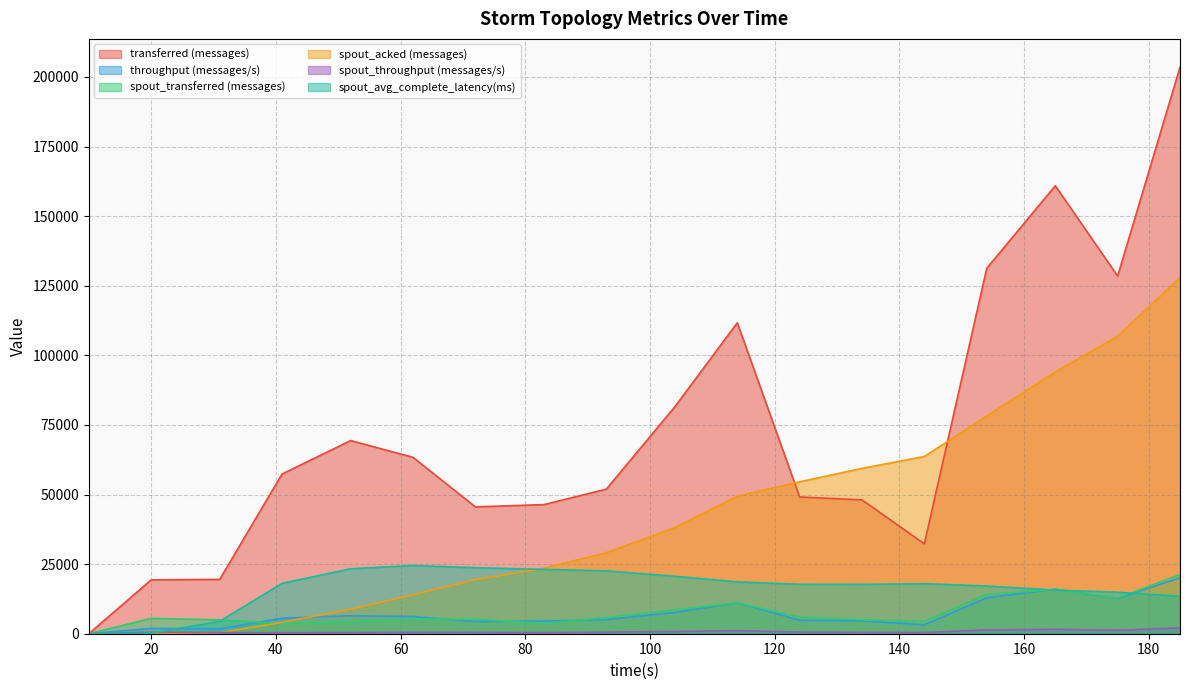

Which category has the lowest value across all series?

10